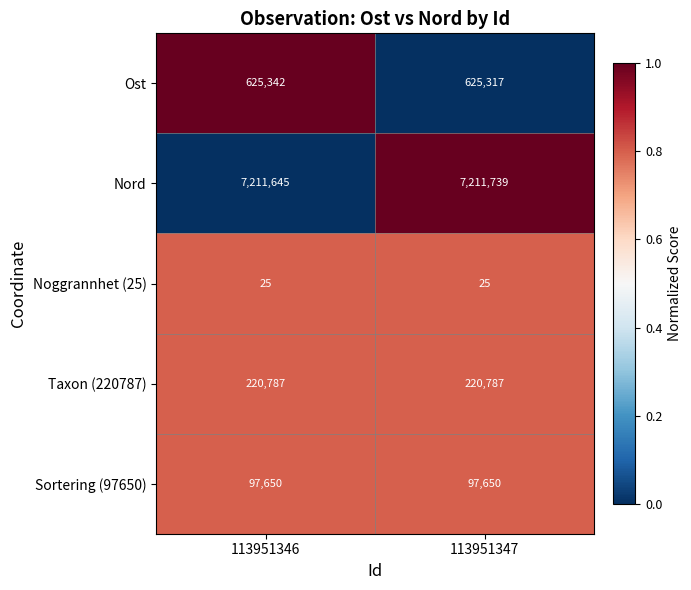

What is the sum of the Sortering (97650) values at 113951346 and 113951347?

195300